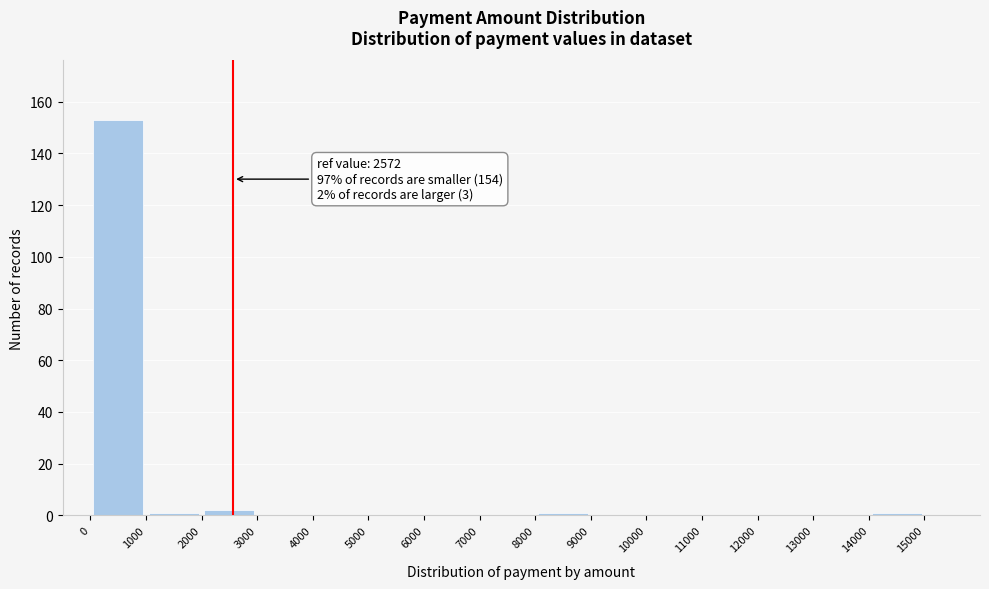

Over which range of the x-axis is the bar tallest?

0 to 1000